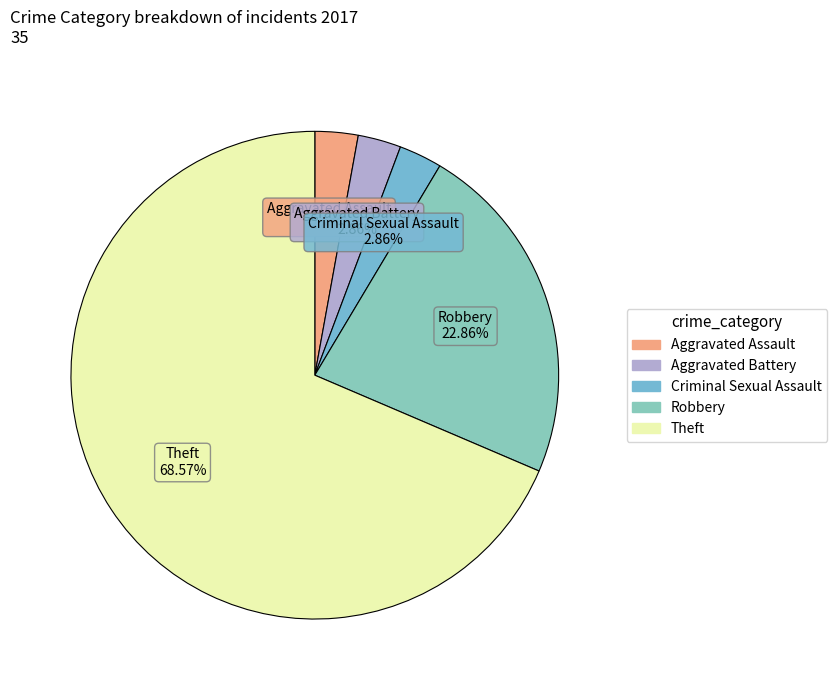

Combined, what portion of the pie is Aggravated Assault and Robbery?

25.7%